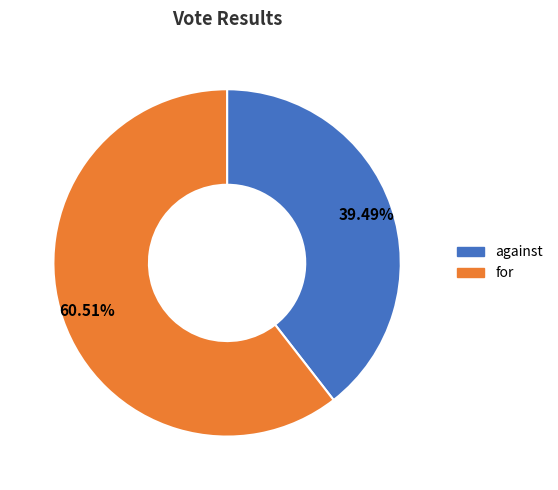

What percentage is the for slice, to the nearest percent?

61%